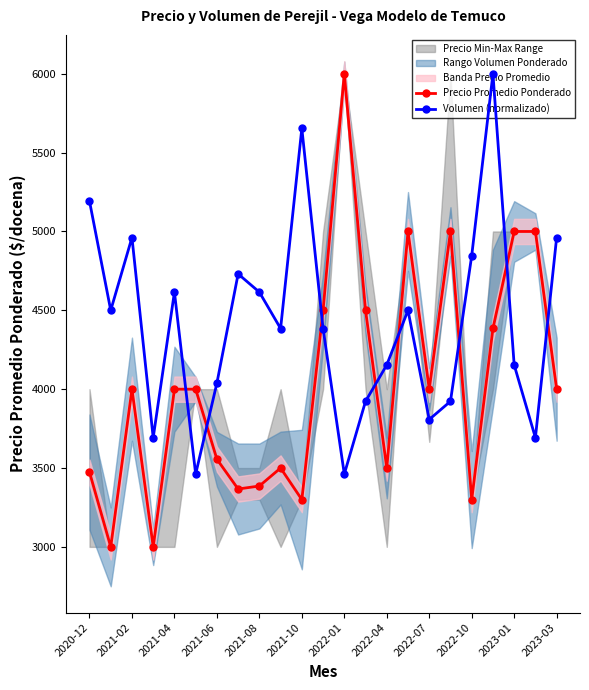

What is the value of the Precio Promedio Ponderado point at the 10th from the left?

3500.0